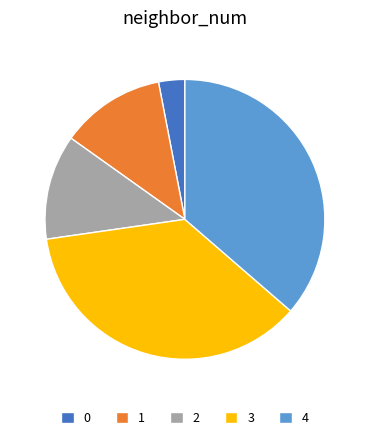

Is there a majority slice in this chart?

No